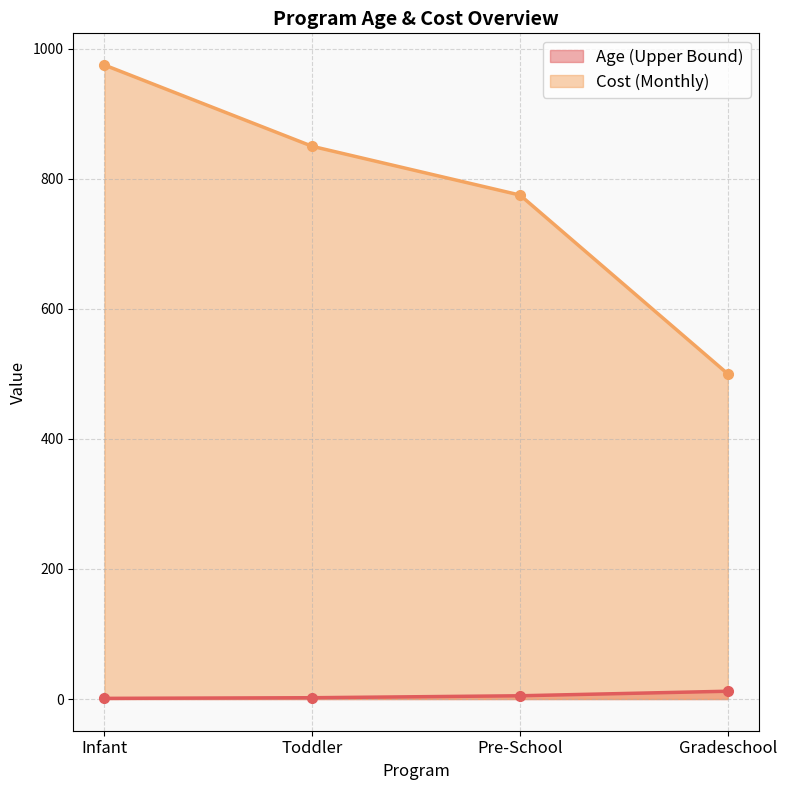

What are all the series names shown in the legend?

Age (Upper Bound), Cost (Monthly)